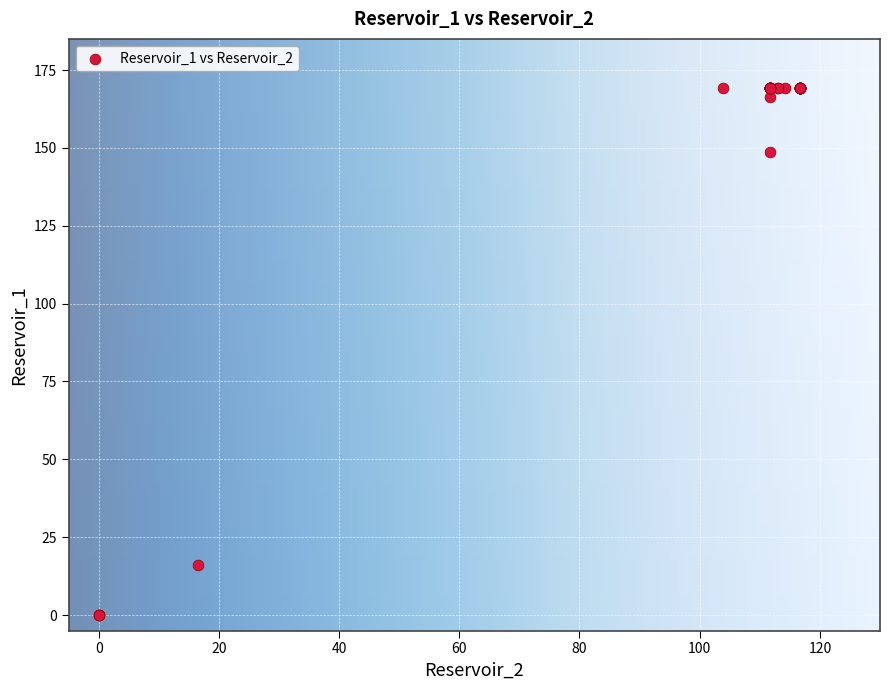

What Y value in the scatter plot is closest to 84?

148.7